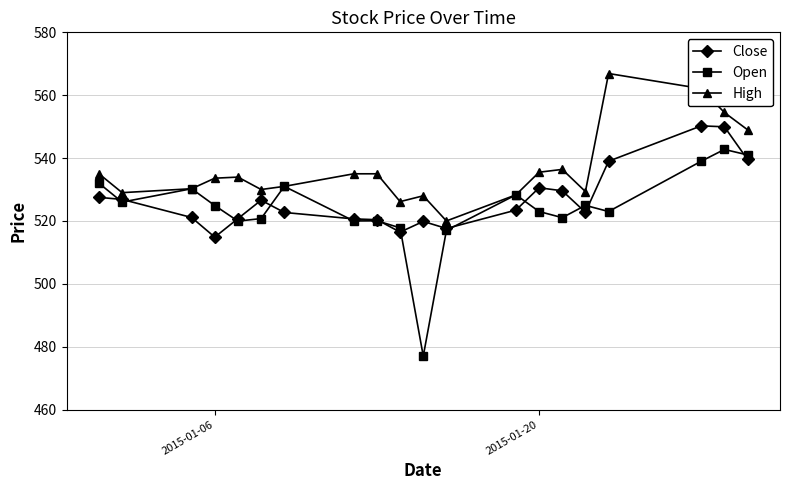

What is the highest value of the Open series?

542.8